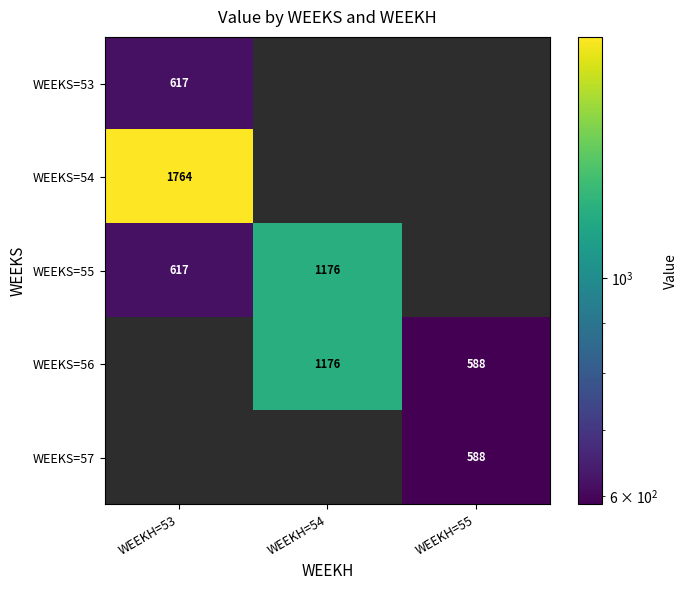

Which category has the lowest value in the WEEKS=54 series?

WEEKH=53